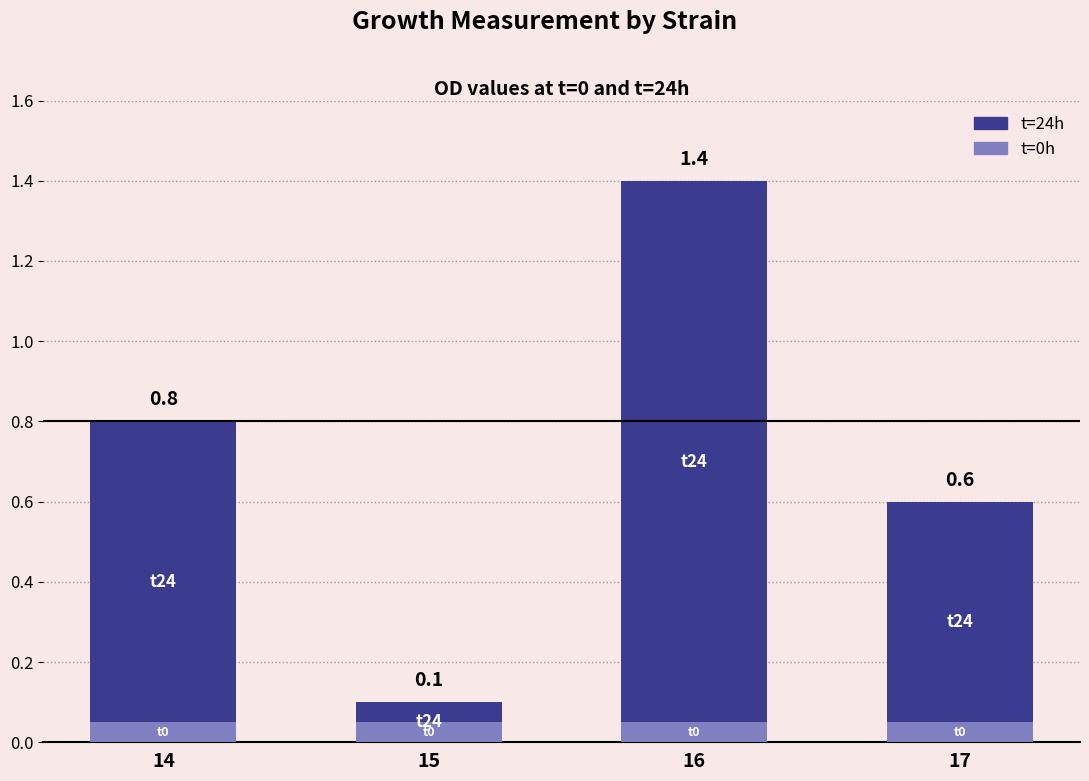

What is the minimum value for t=24h?

0.1